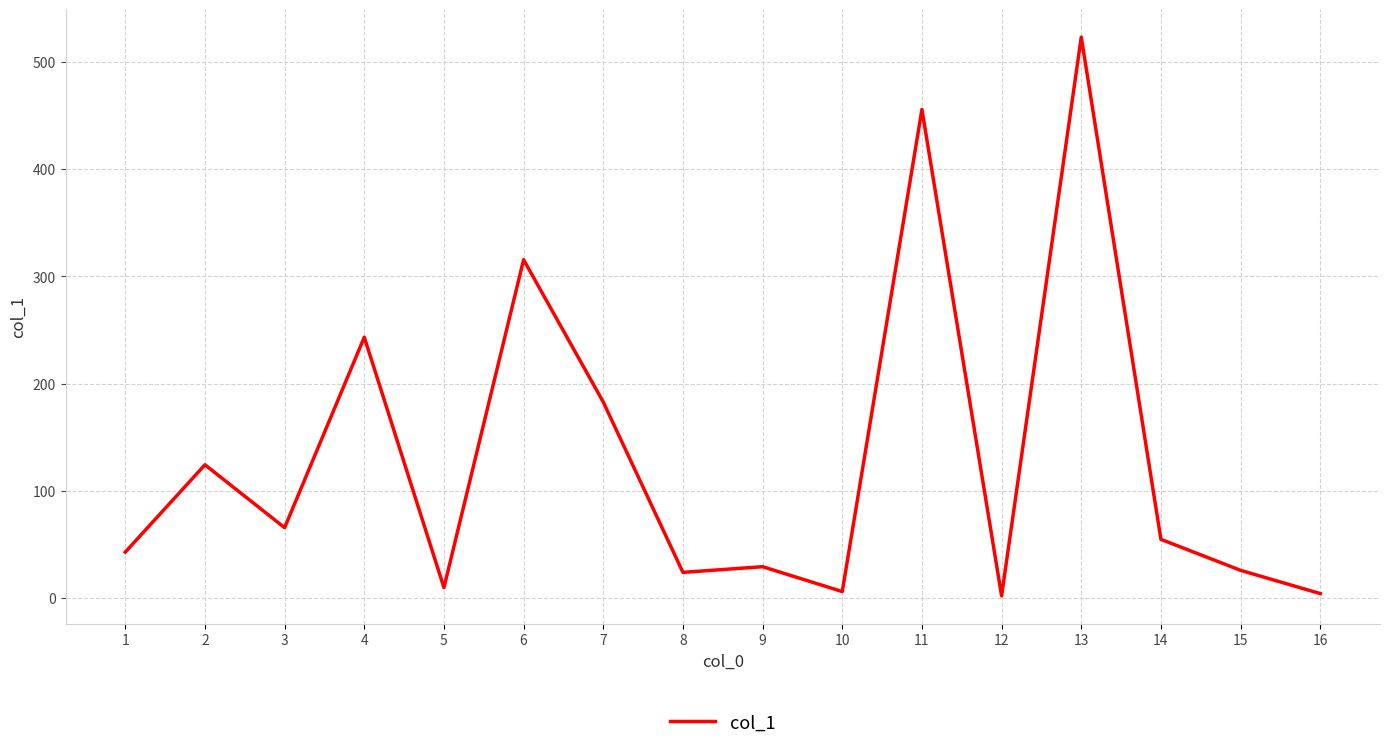

What is the change in value from 6 to 7?

-132.8